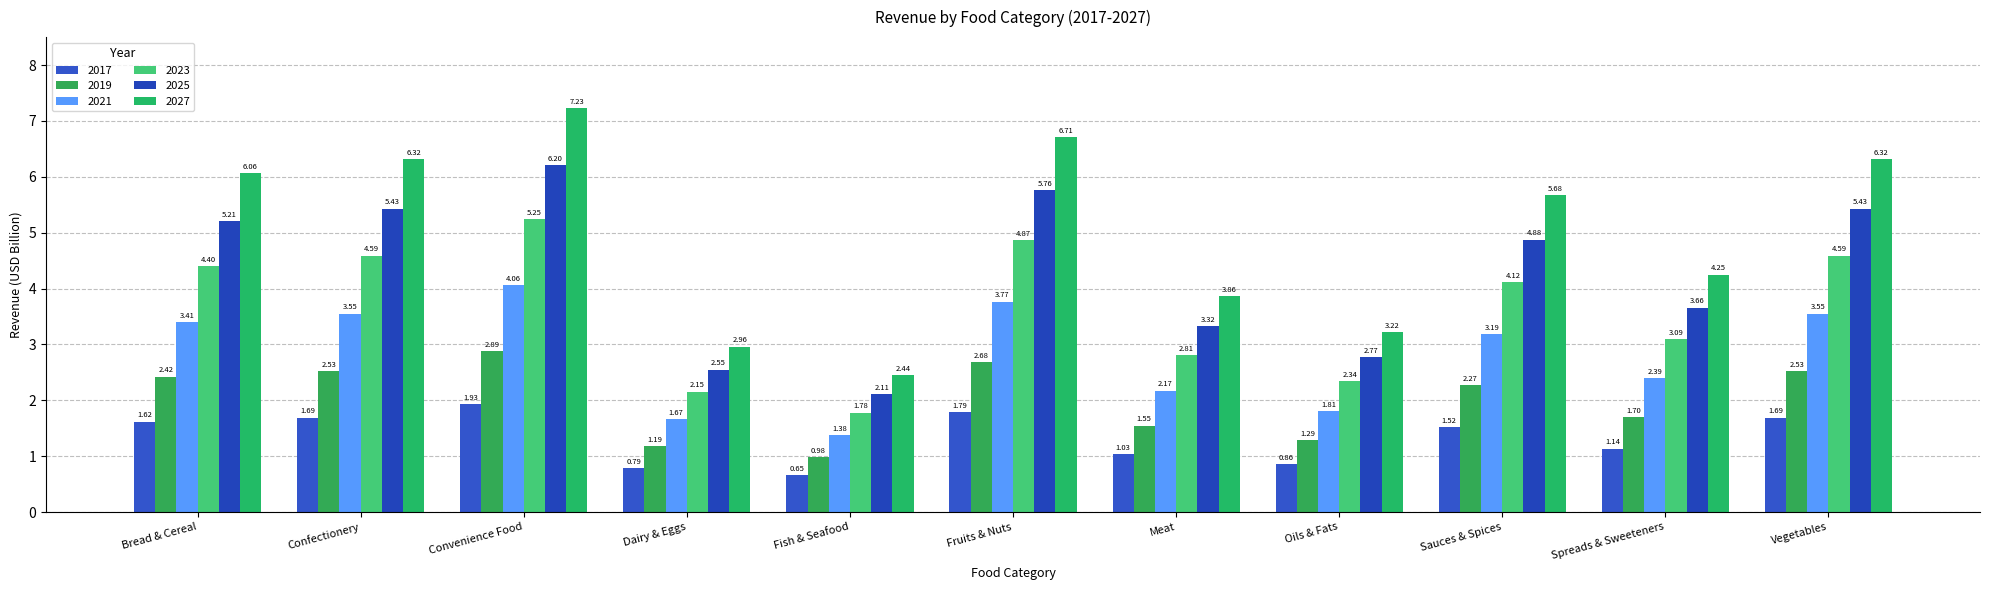

Is the value of 2017 at Convenience Food greater than the value of 2019 at Oils & Fats?

Yes